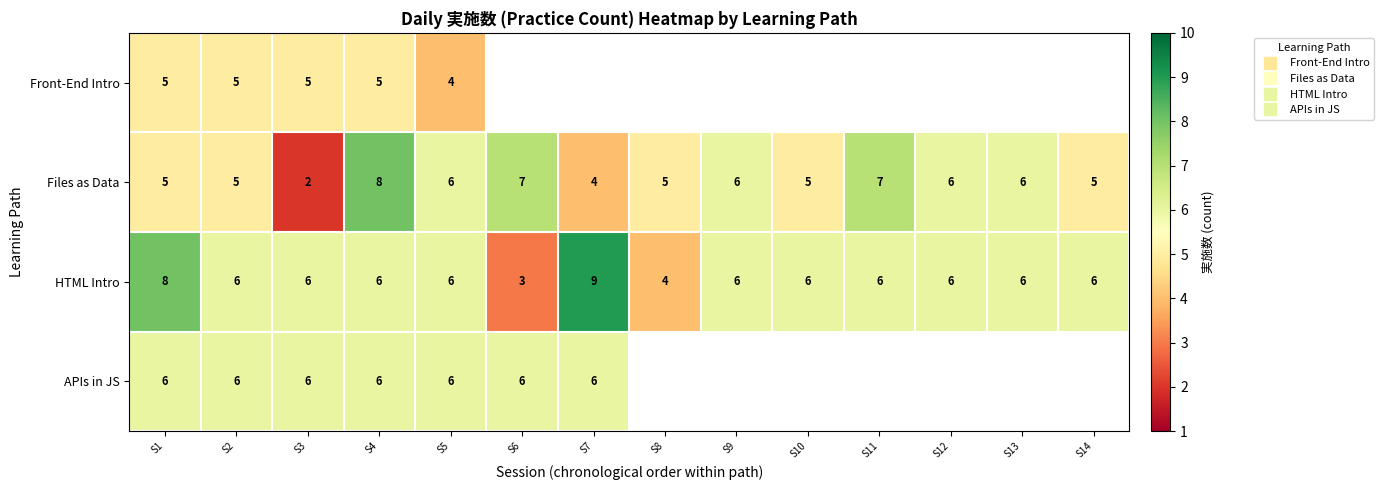

Which series has the widest spread of values?

Files as Data